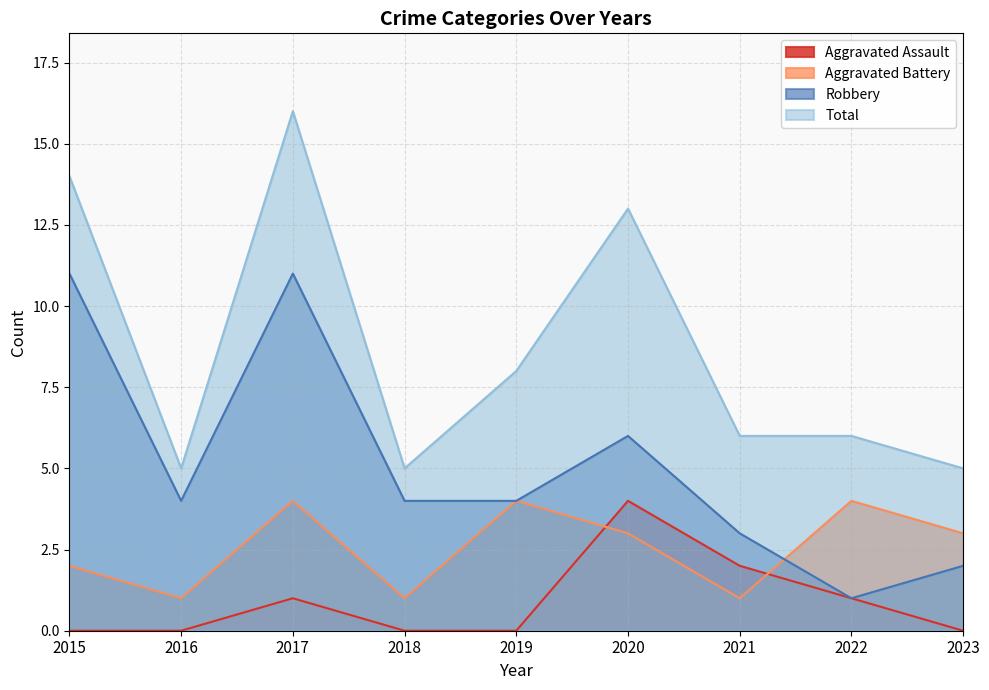

At which category does Total reach its first local valley?

2016